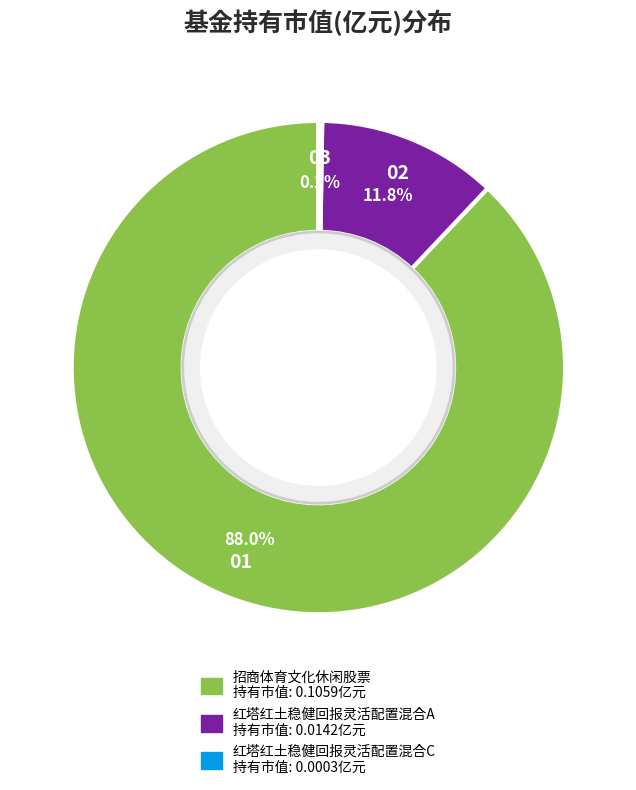

To the nearest percent, what is the combined percentage of 红塔红土稳健回报灵活配置混合A and 招商体育文化休闲股票?

100%